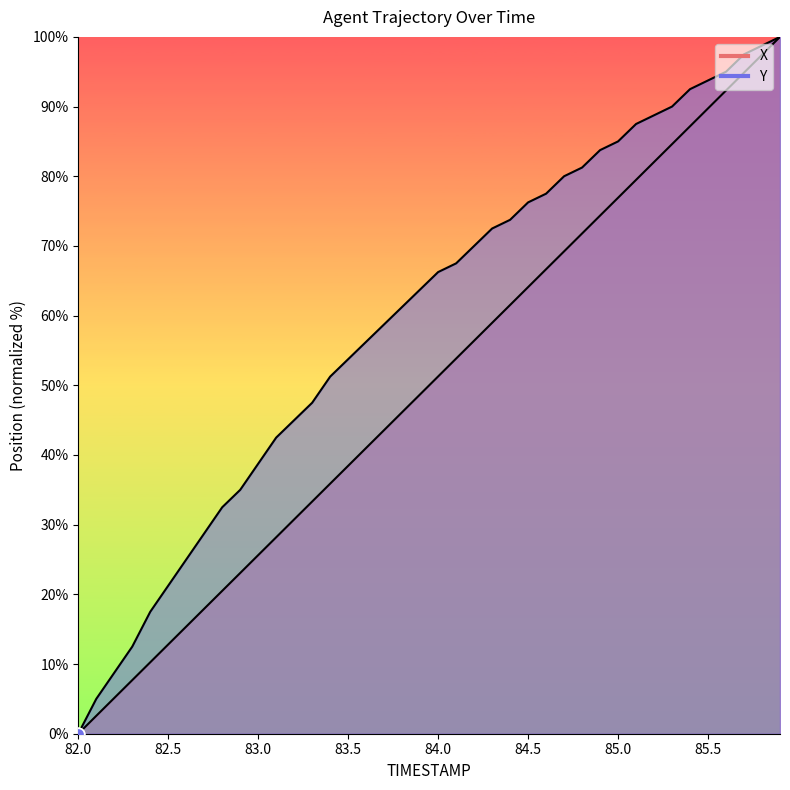

Which series reaches the minimum Y coordinate?

X